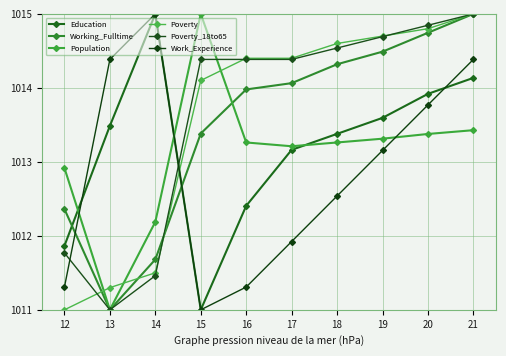

Rank the series by their maximum value, from lowest to highest.

Education, Working_Fulltime, Population, Poverty, Poverty_18to65, Work_Experience